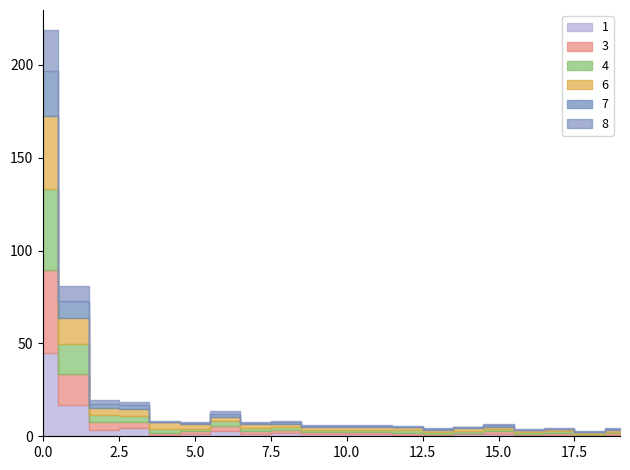

What is the smallest value displayed?

0.2